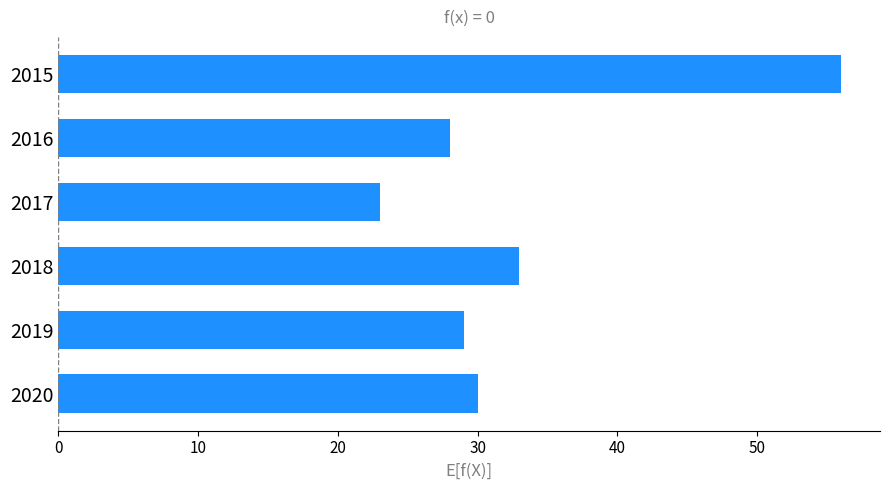

What is the minimum value shown in the chart?

23